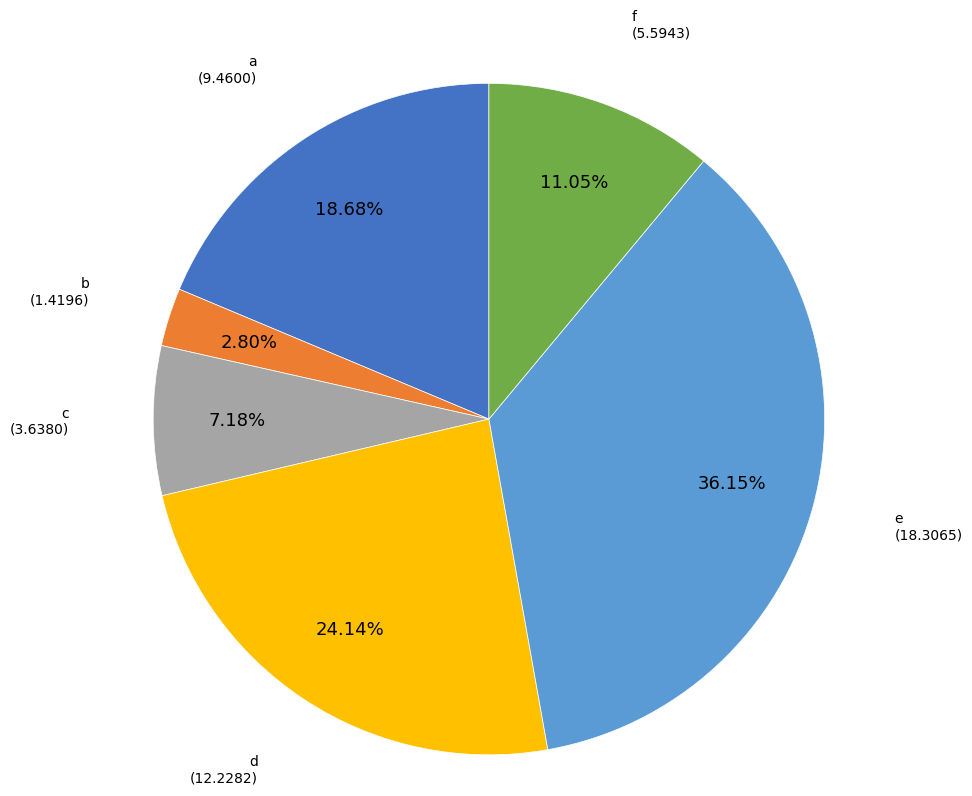

Is there any slice that represents more than half of the pie?

No